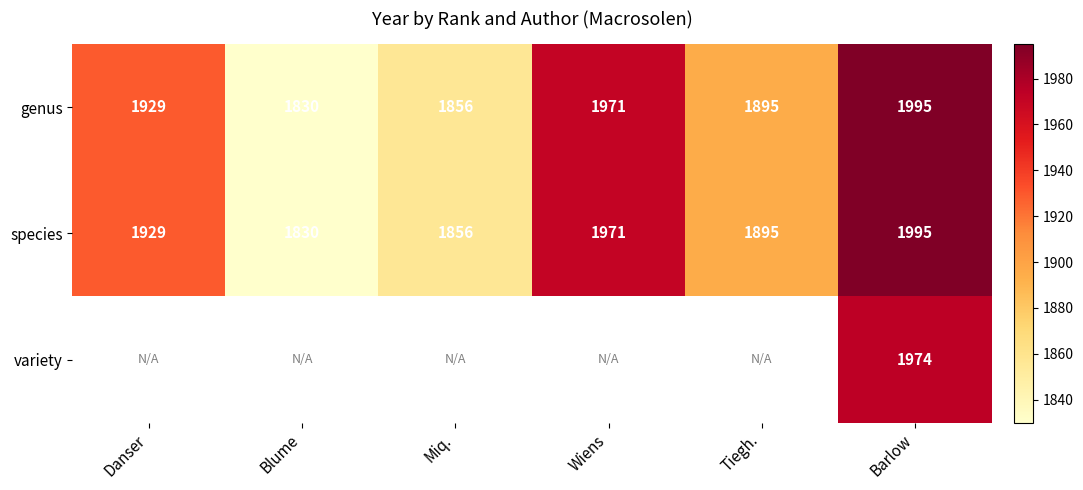

Which category has the lowest value across all series?

Blume